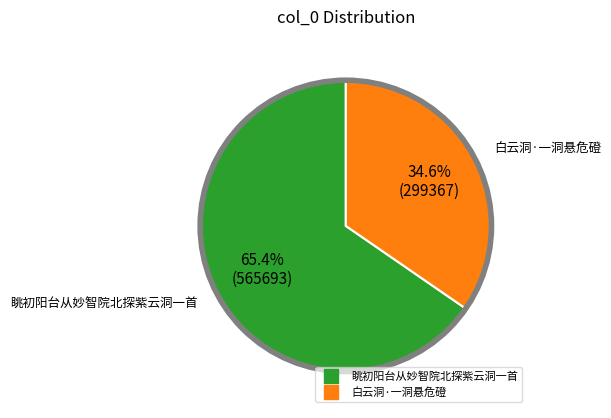

Is there a majority slice in this chart?

Yes